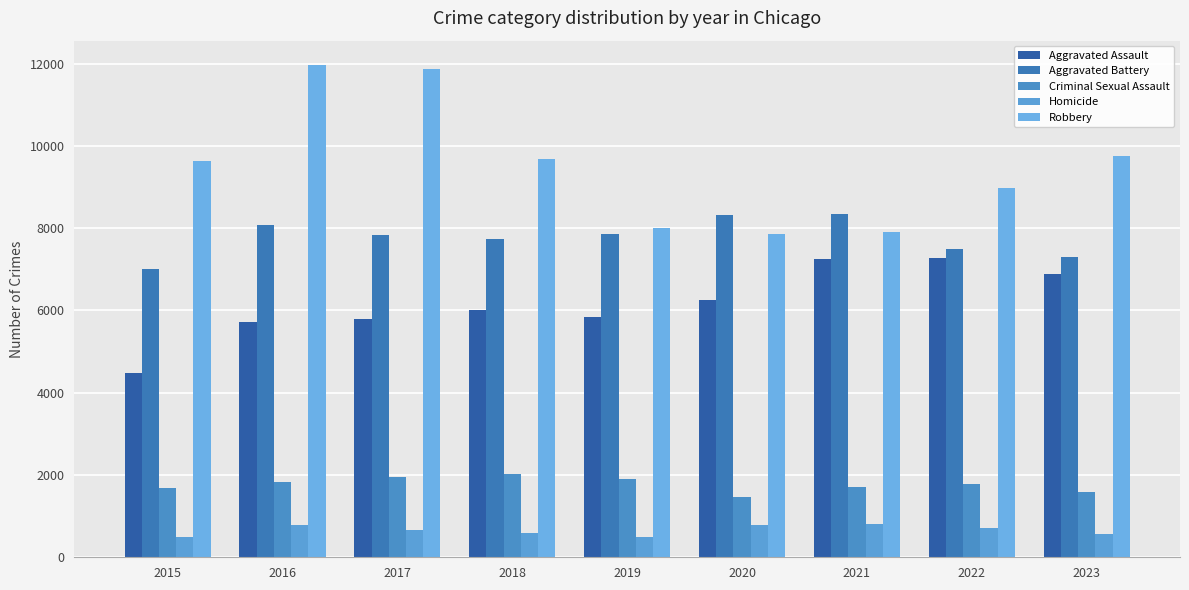

What is the total value across all series at 2018?

26020